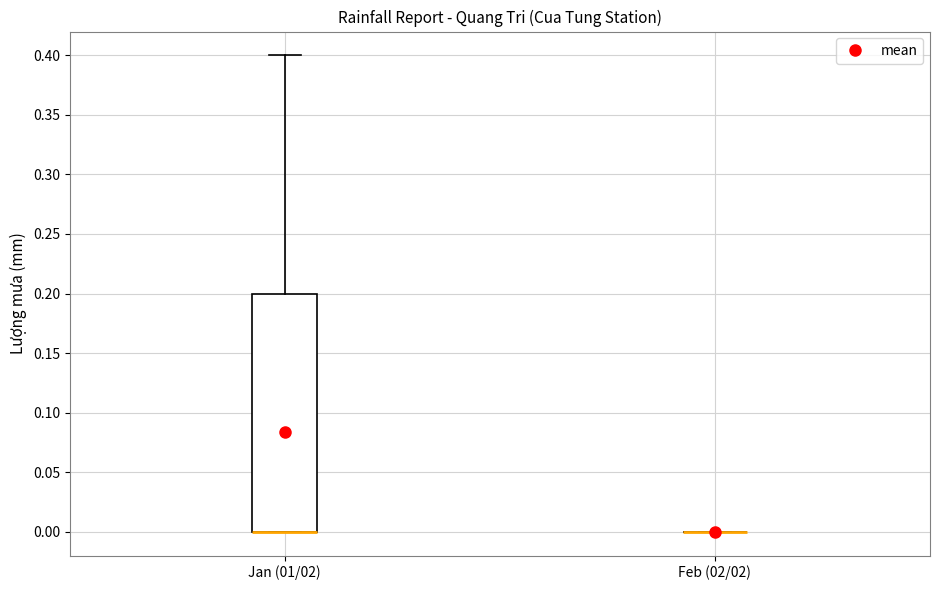

Reading left to right, read every box against the y-axis: the position of its median line, the range the box covers, and the ends of its whiskers. The values are not printed on the chart, so give them approximately, as read against the axis.

Jan (01/02): median 0.0 (drawn on the box's lower edge), box 0.0 to 0.2, whiskers 0.0 to 0.4
Feb (02/02): box collapsed to a line at 0.0, whiskers 0.0 to 0.0